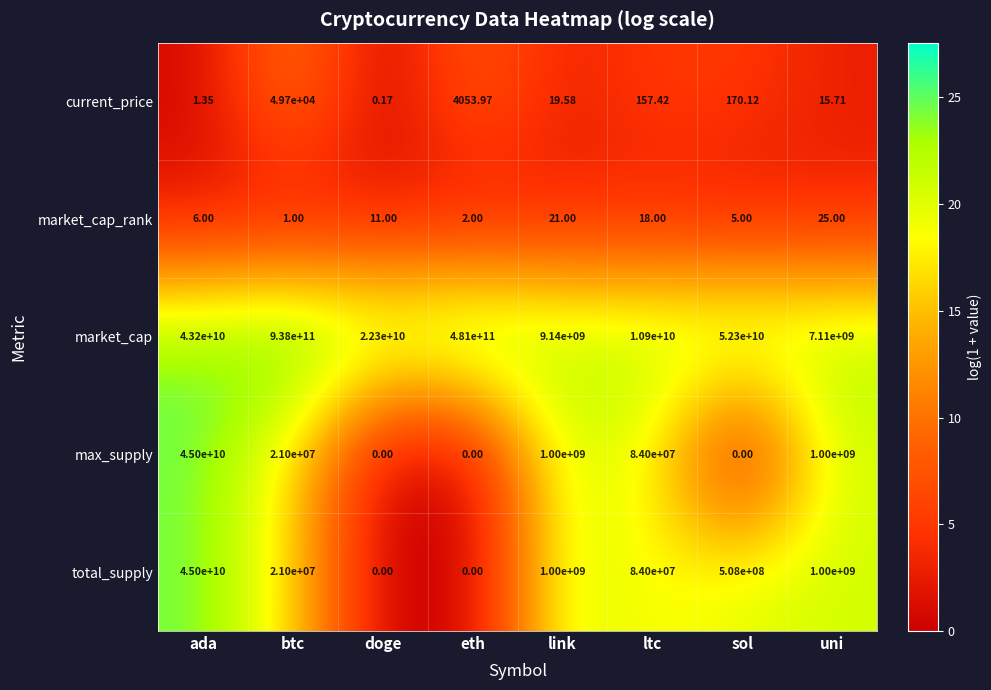

At which label does market_cap reach its peak?

btc